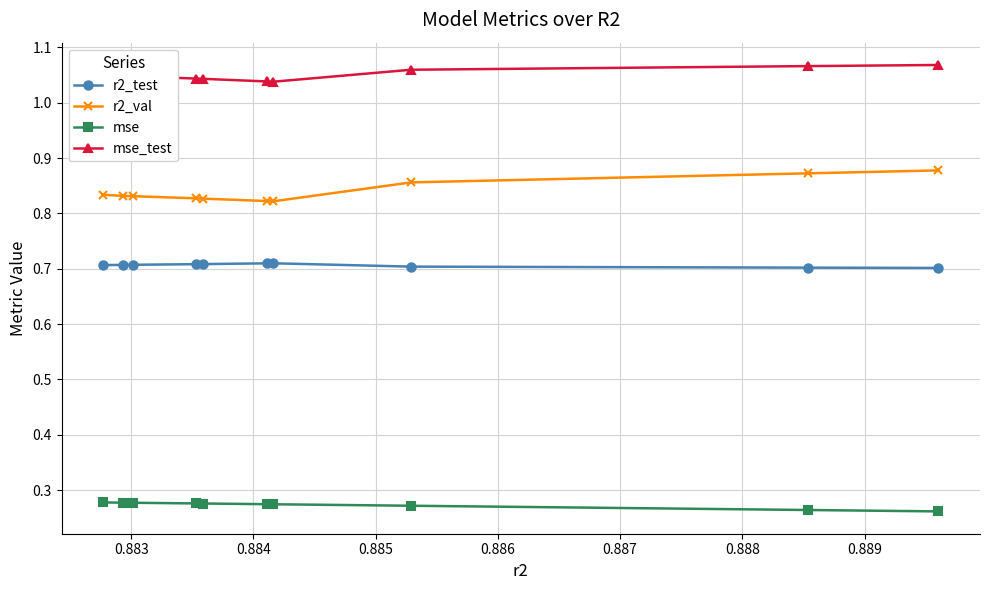

List the series in order of their peak value, lowest first.

mse, r2_test, r2_val, mse_test